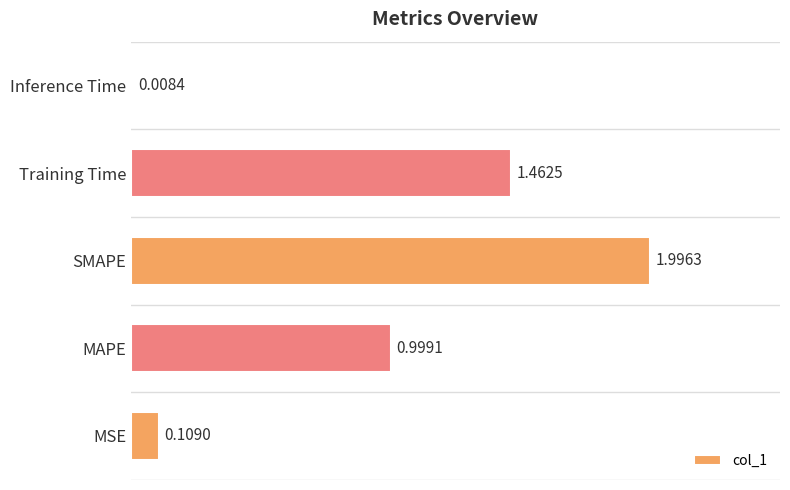

Rank the categories by value from highest to lowest.

SMAPE, Training Time, MAPE, MSE, Inference Time